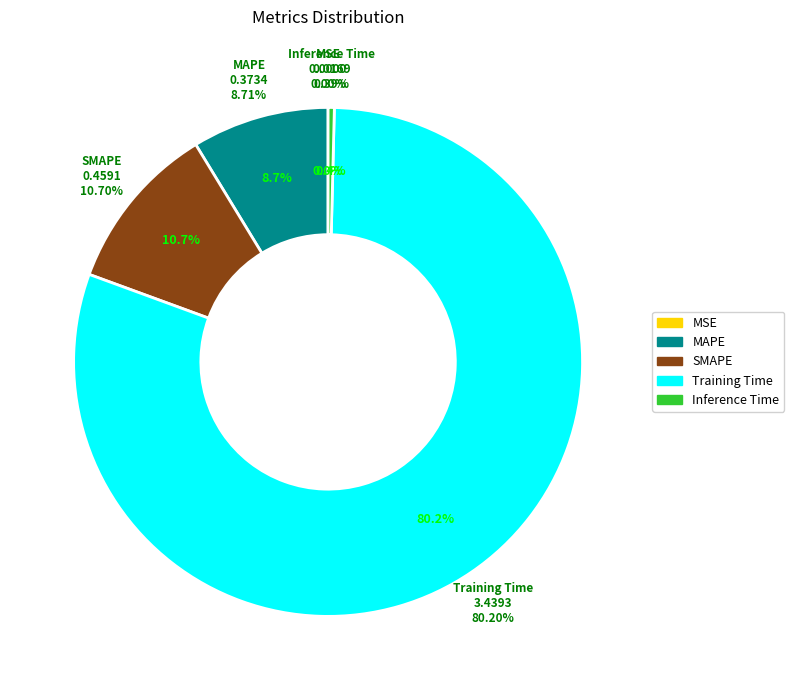

Which slice is the smallest?

MSE